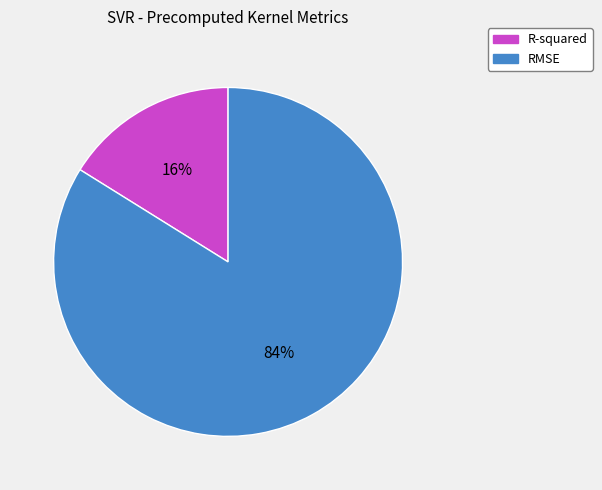

Count the number of slices in the pie.

2